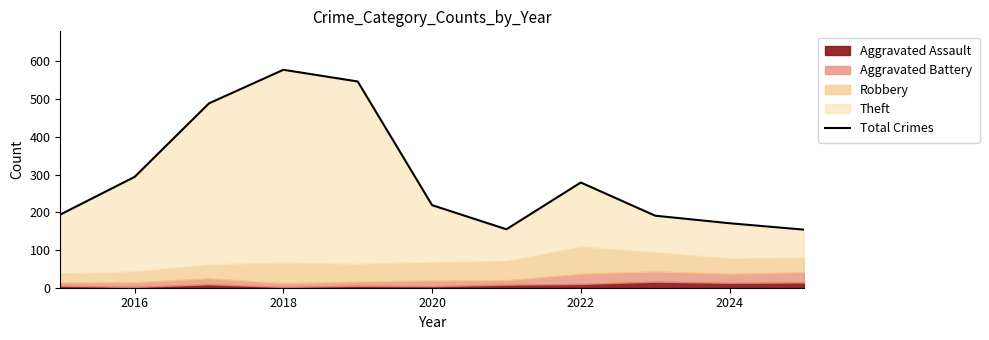

How many interior local peaks (higher than both neighbors) does the data have?

2